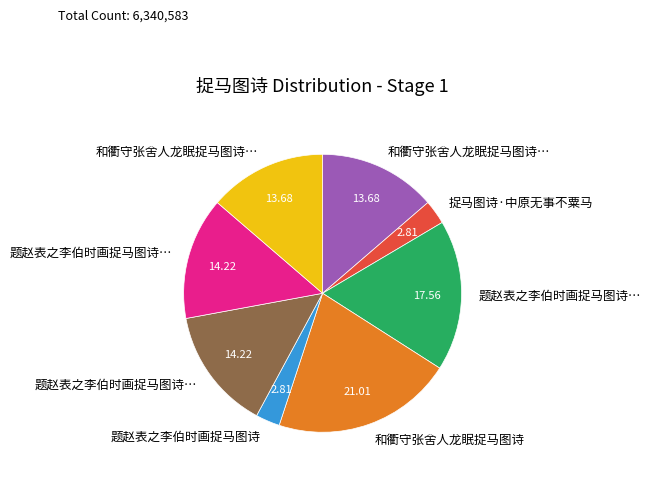

Is there a majority slice in this chart?

No